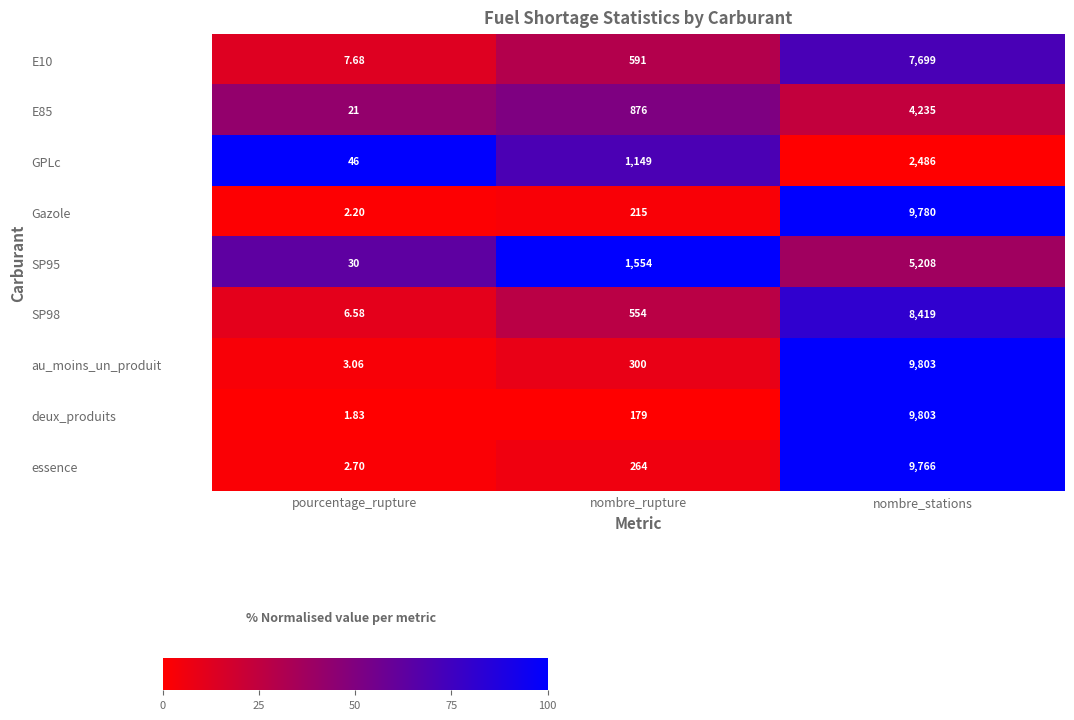

Which series has the largest total across all categories?

au_moins_un_produit